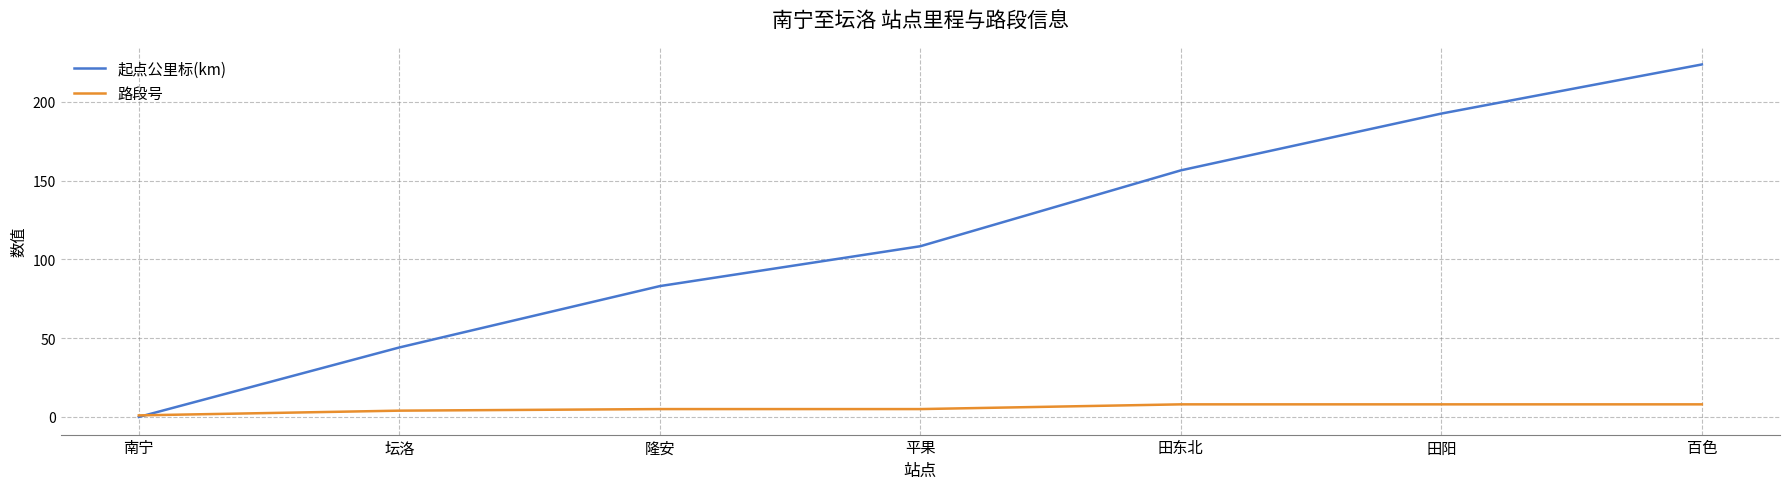

How many distinct data groups are displayed?

2